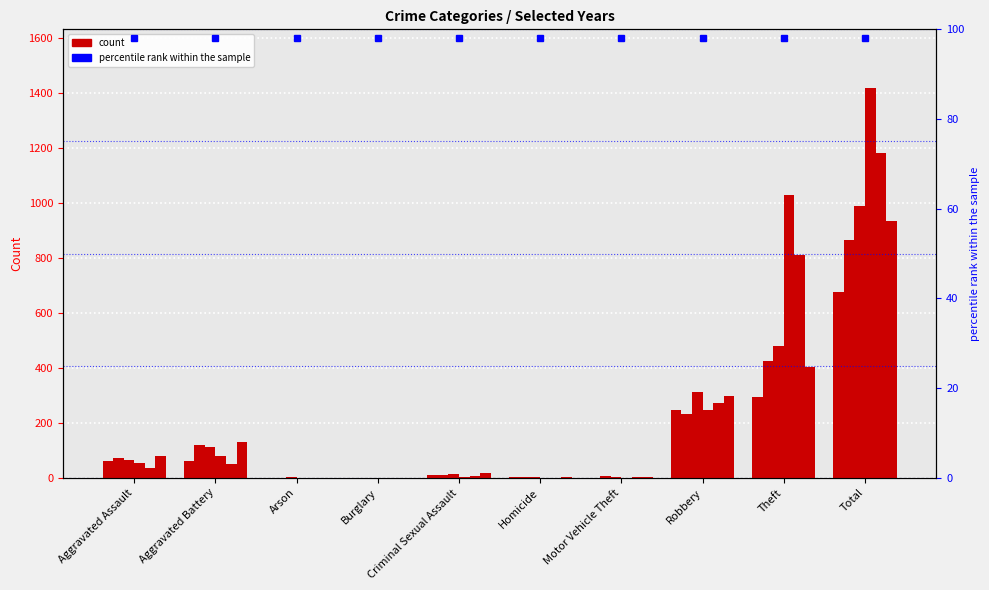

Reading left to right, list all the values displayed in this chart.

2021: 62	61	1	1	9	2	1	246	294	677
2023: 71	118	1	0	12	2	6	232	425	867
2022: 66	111	3	0	14	2	2	311	479	988
2017: 54	81	0	1	4	1	1	248	1030	1420
2016: 37	51	0	0	5	1	2	274	813	1183
2024: 80	132	0	0	16	3	2	298	404	935